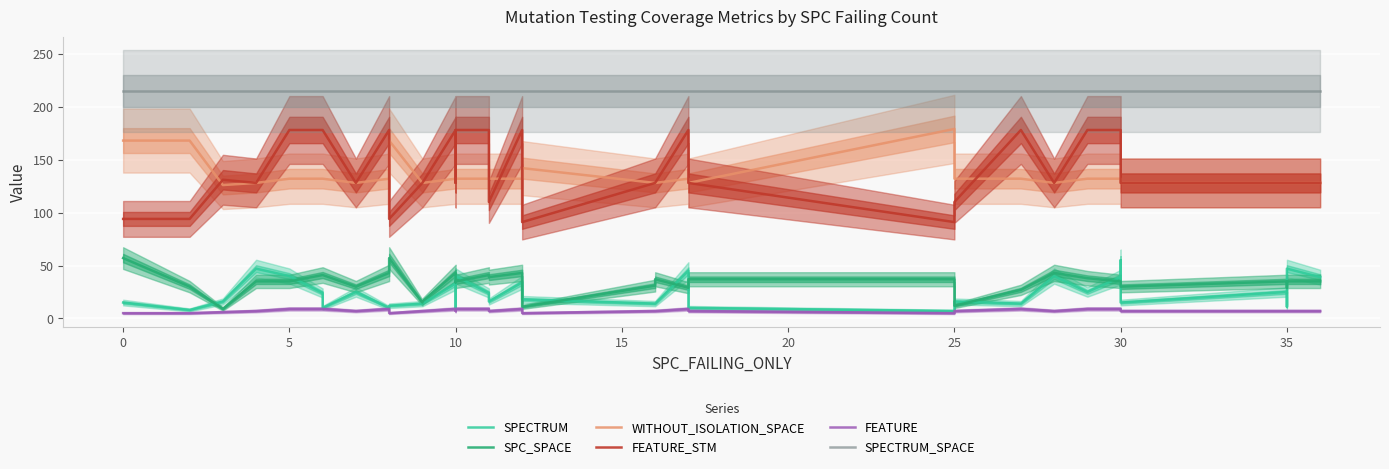

True or false: SPECTRUM_SPACE has a value of 215 at 30.

True